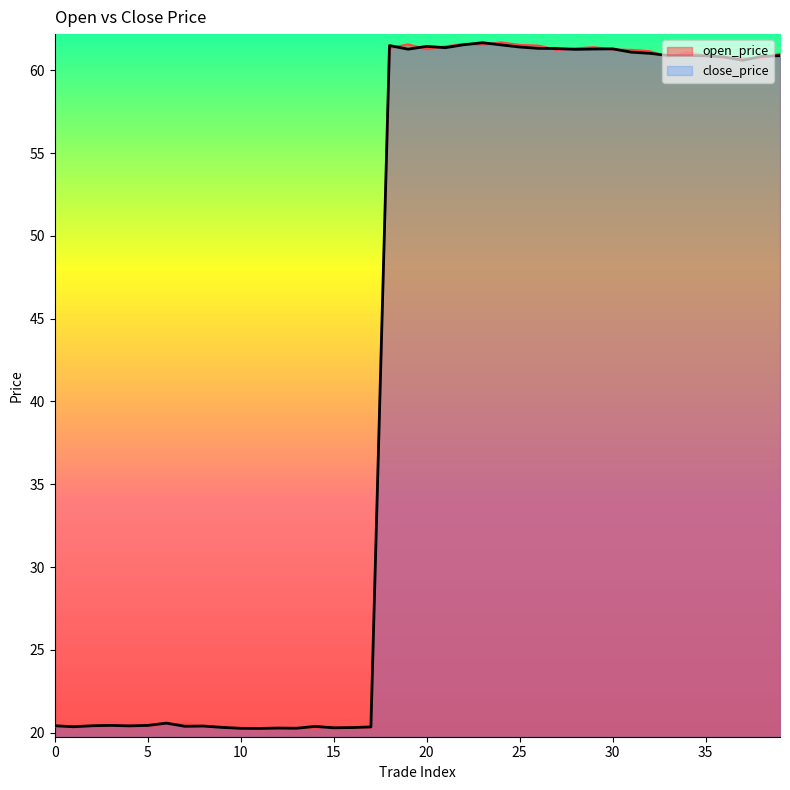

What is the average value of the open_price series?

42.8